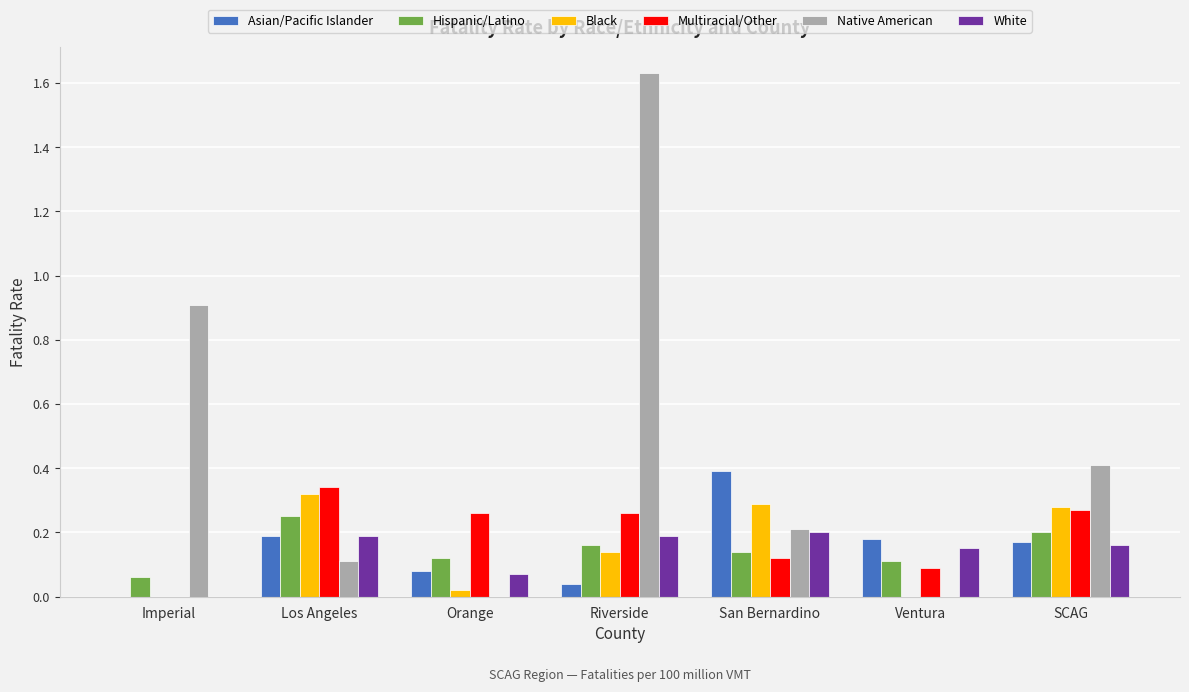

What value does the Asian/Pacific Islander series have at San Bernardino?

0.4